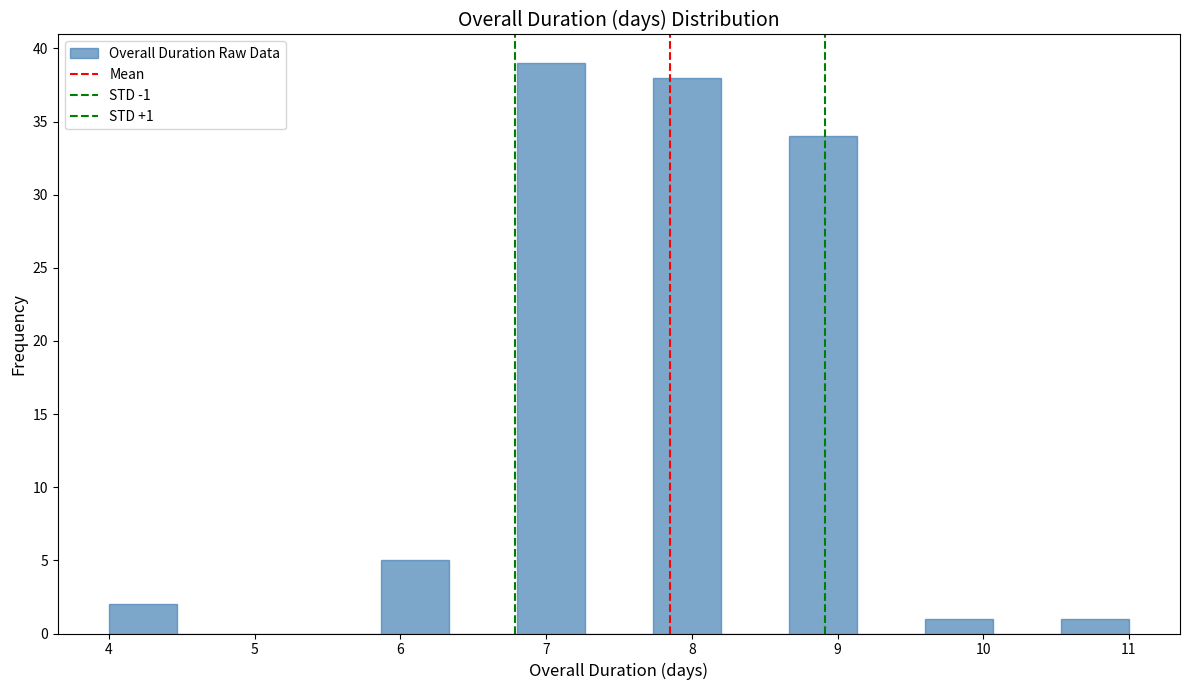

Over which range of the x-axis is the bar tallest?

6.8 to 7.3